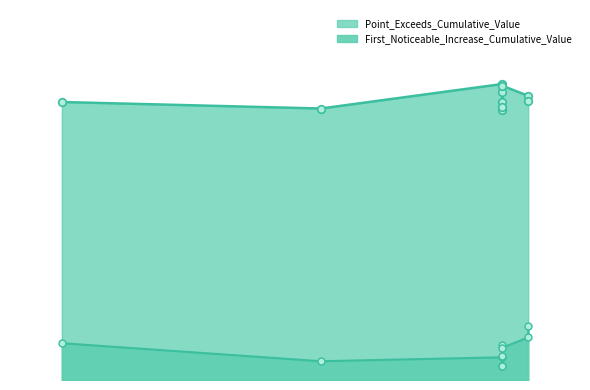

At which category is the sum across all series the highest?

segment 3